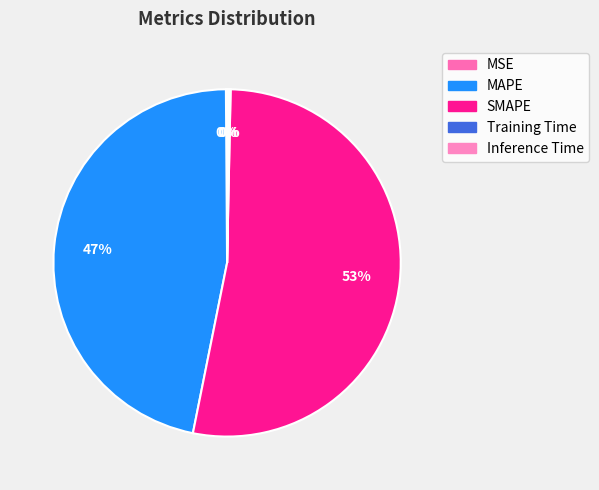

True or false: Inference Time accounts for 12% of the total.

False